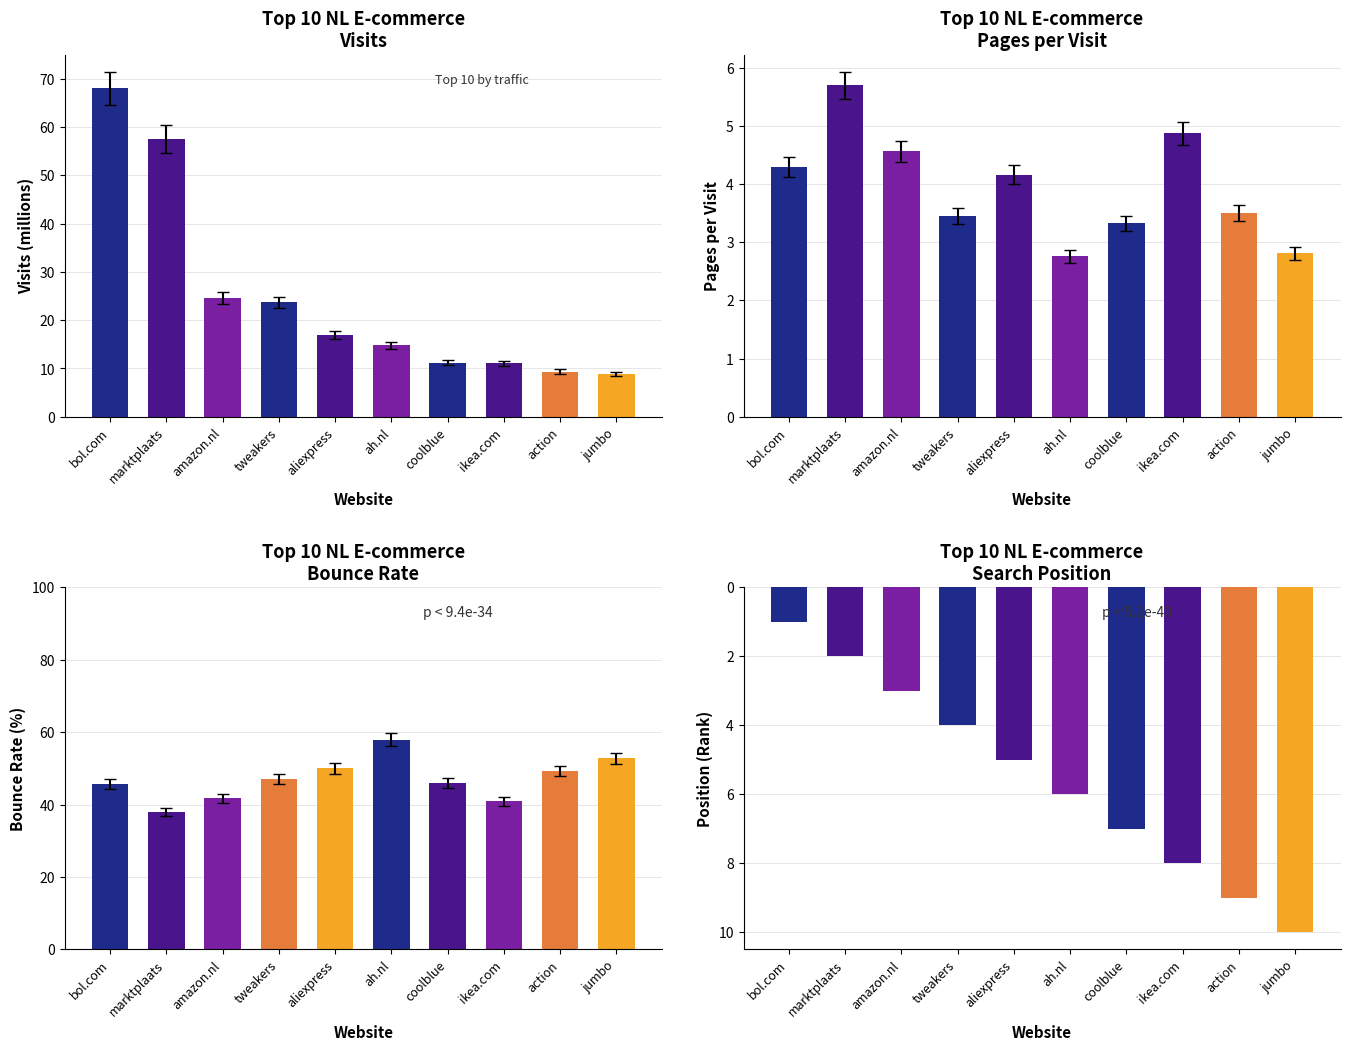

What is the spread (max minus min) of values at ikea.com?

36.0